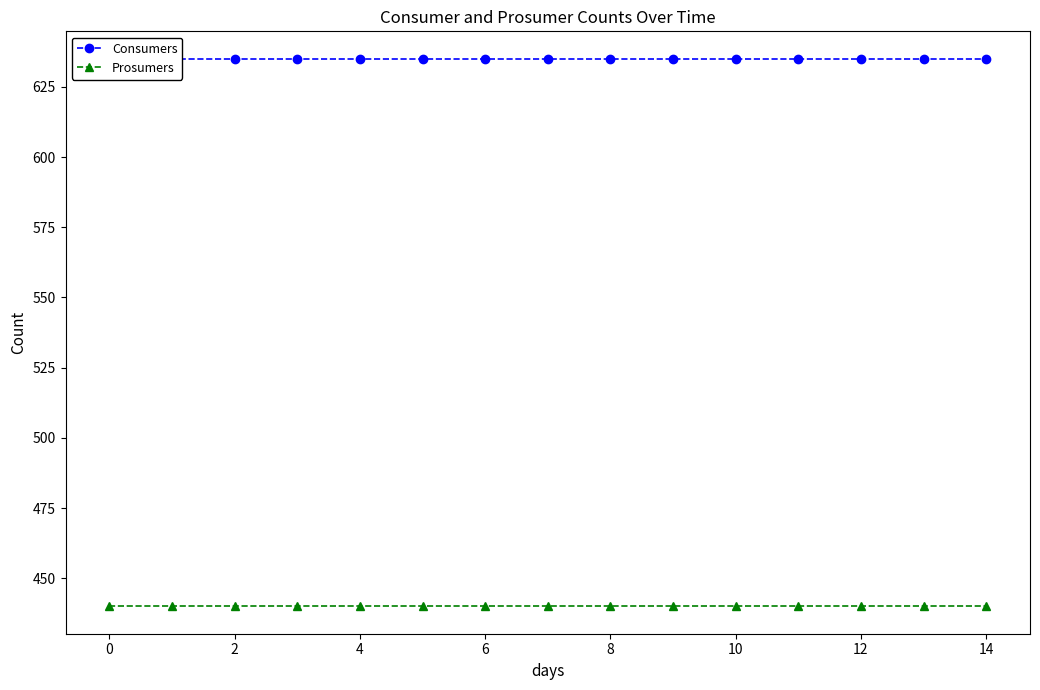

True or false: Consumers and Prosumers intersect in this chart.

False